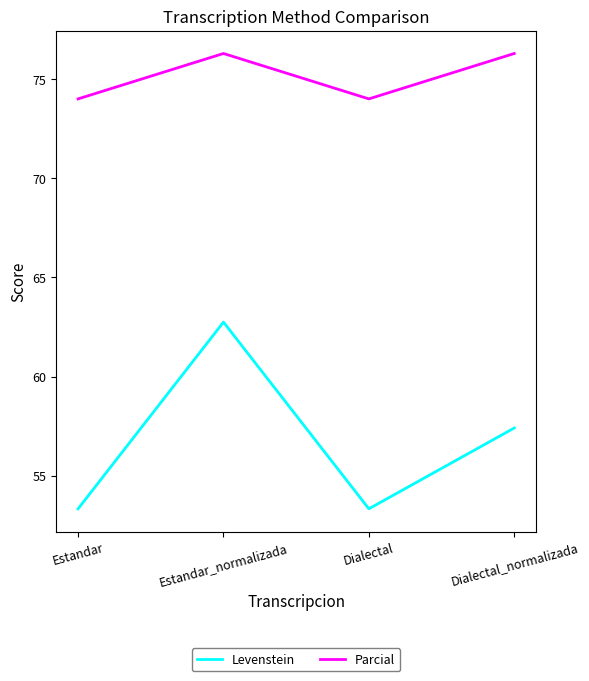

What is the spread (max minus min) of values at Dialectal_normalizada?

18.9